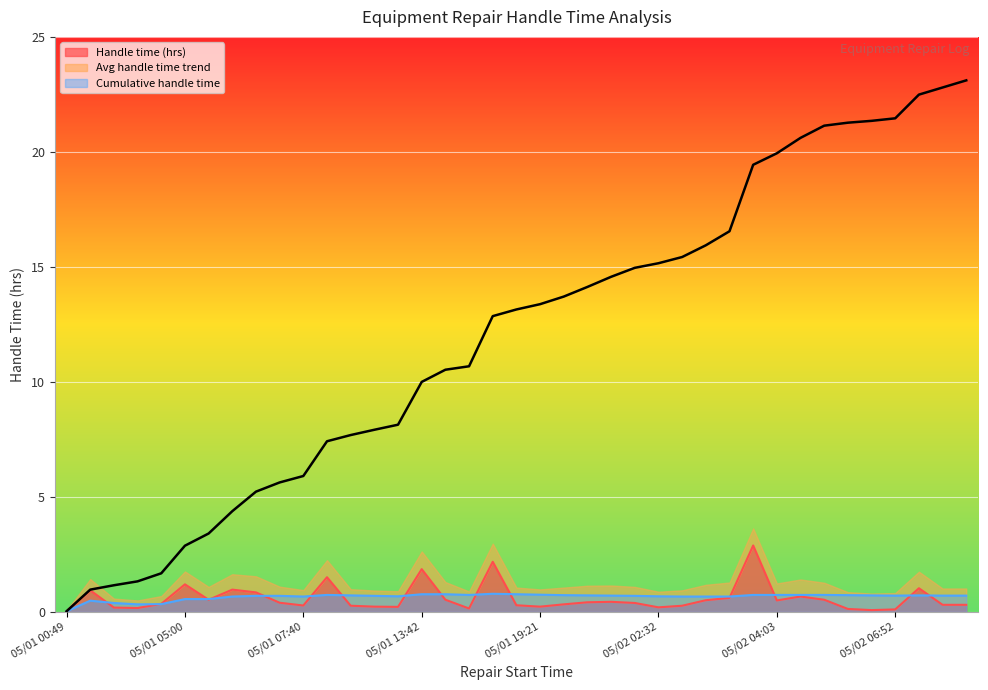

Where is Cumulative handle time nearest to the value 11?

05/01 15:30